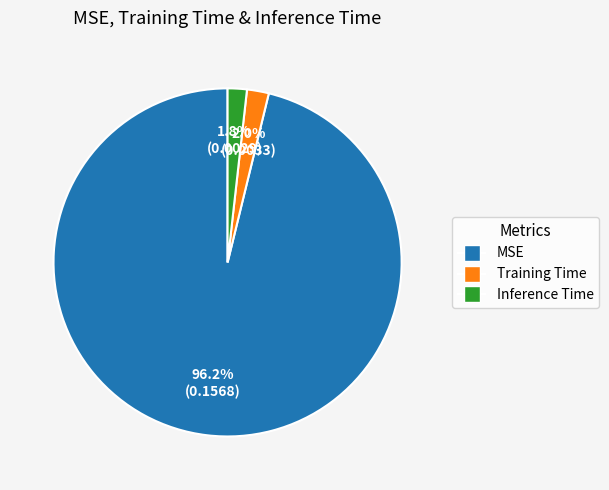

What percentage is the MSE slice, to the nearest percent?

96%